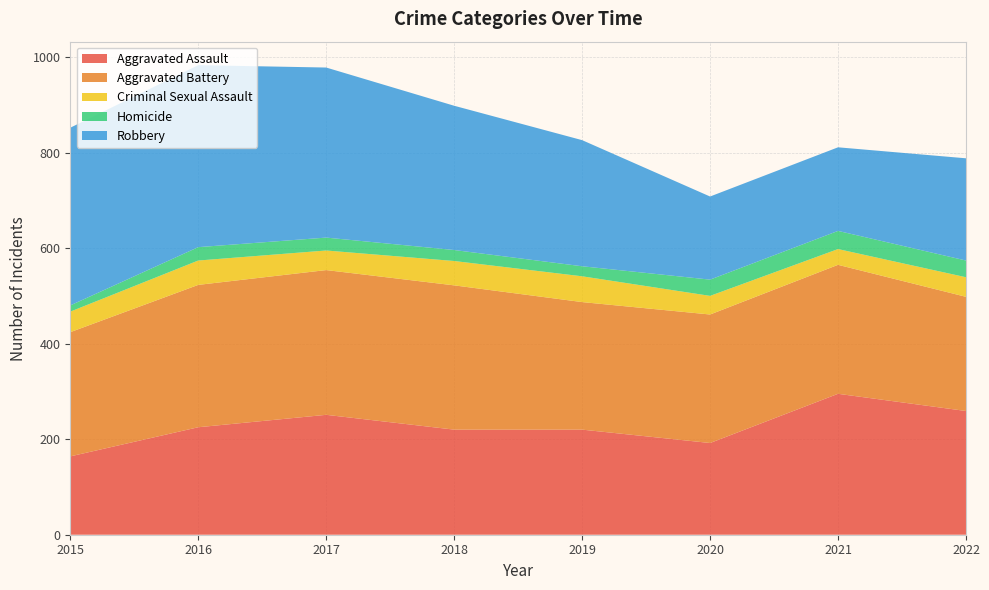

True or false: Criminal Sexual Assault and Aggravated Battery intersect in this chart.

False